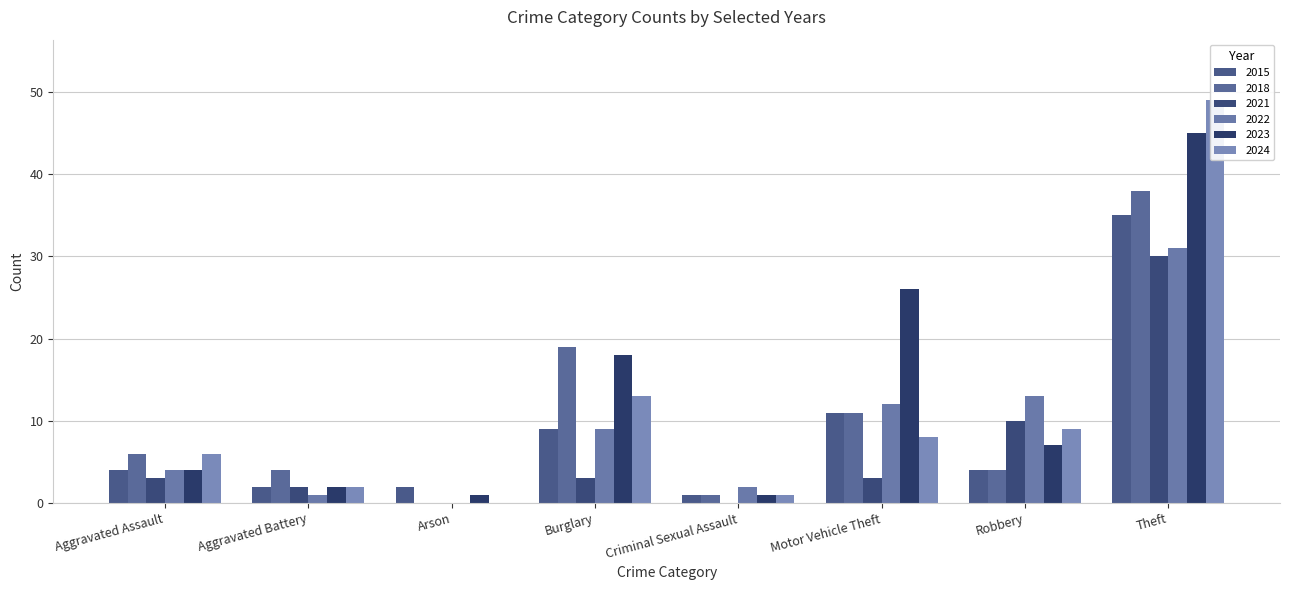

What is the difference between the highest and lowest values at Aggravated Battery?

3